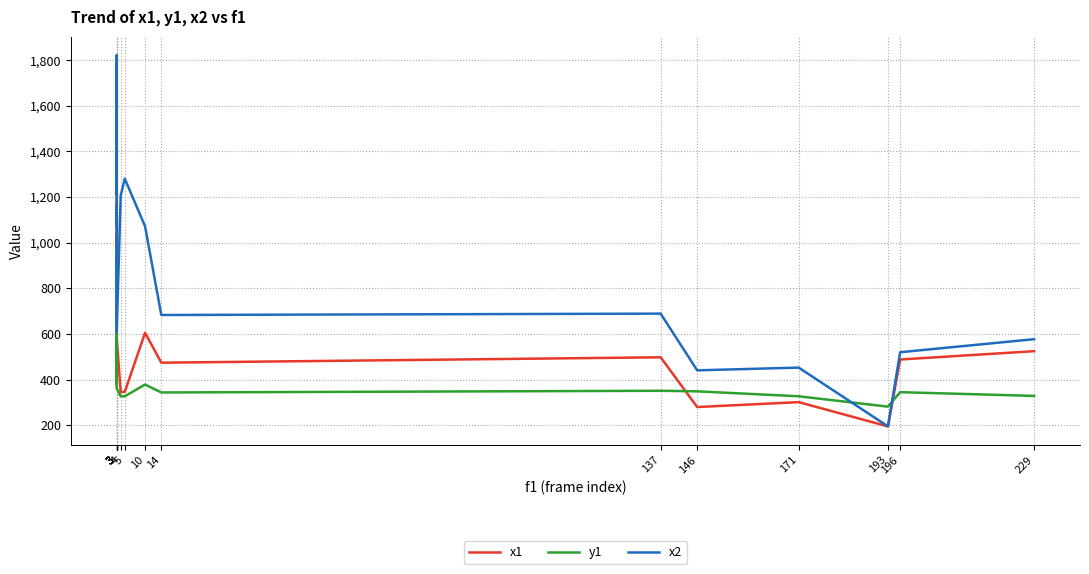

At which label does x1 reach its minimum?

193